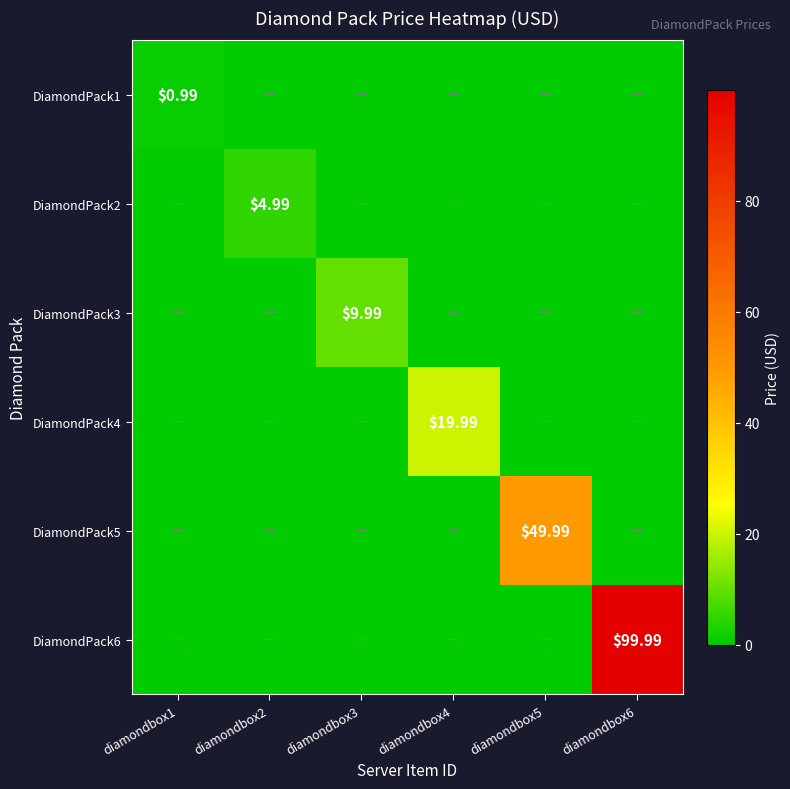

What is the spread (max minus min) of values at diamondbox5?

50.0